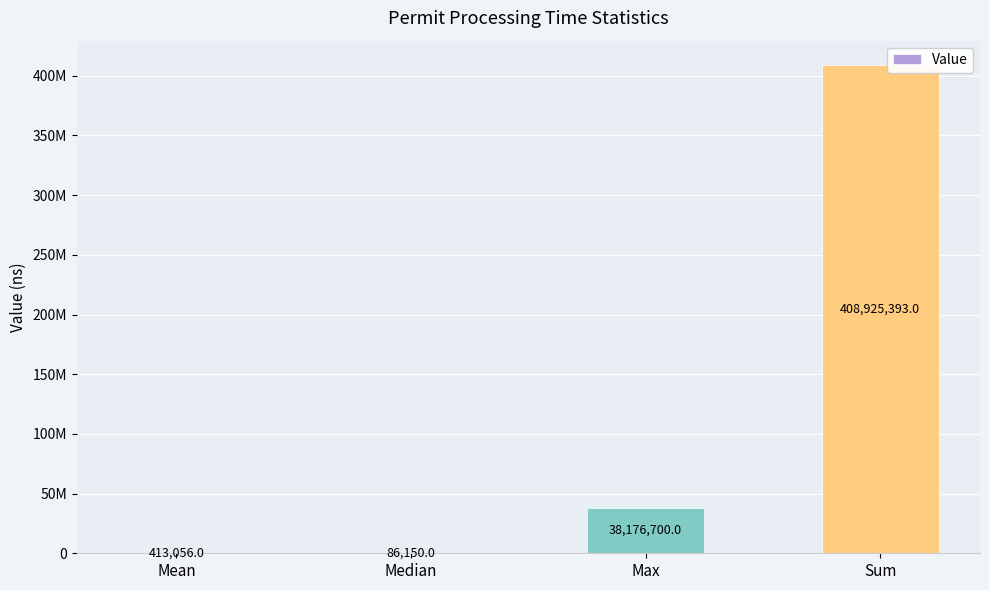

What is the label of the 4th bar from the left?

Sum